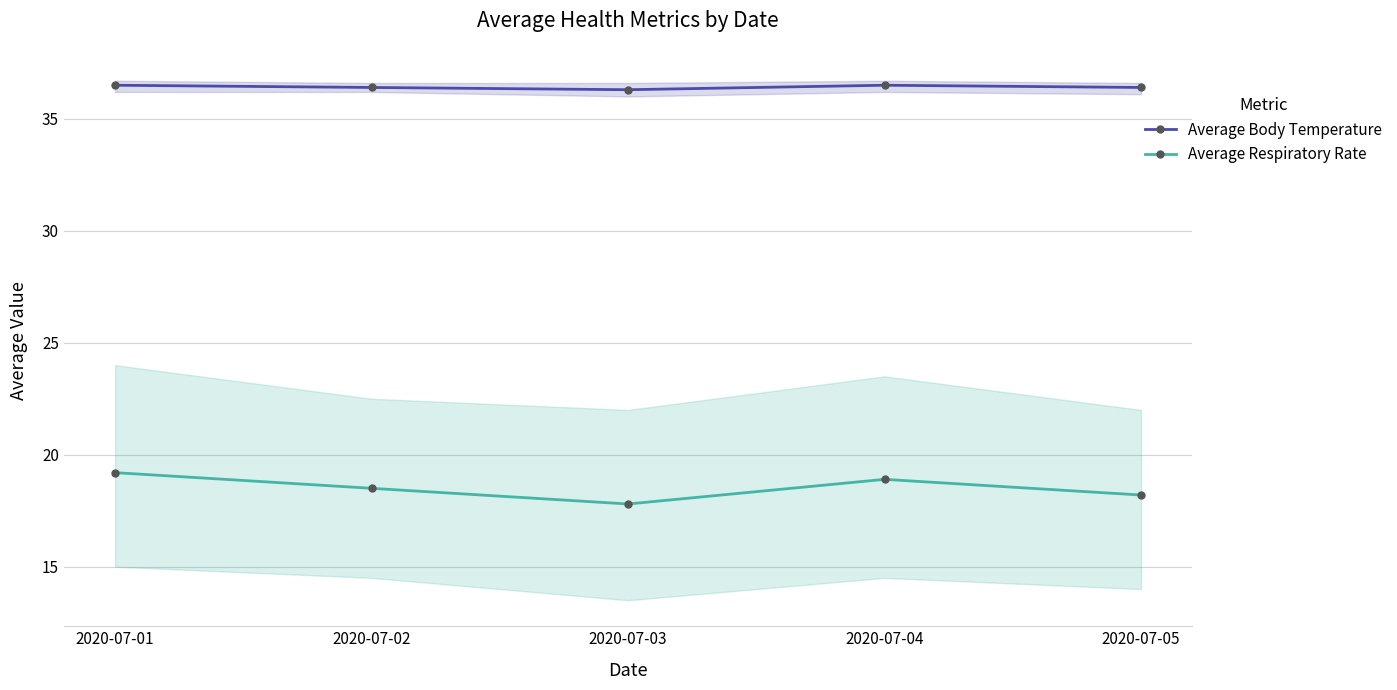

List the series in order of their overall mean, lowest first.

Average Respiratory Rate, Average Body Temperature